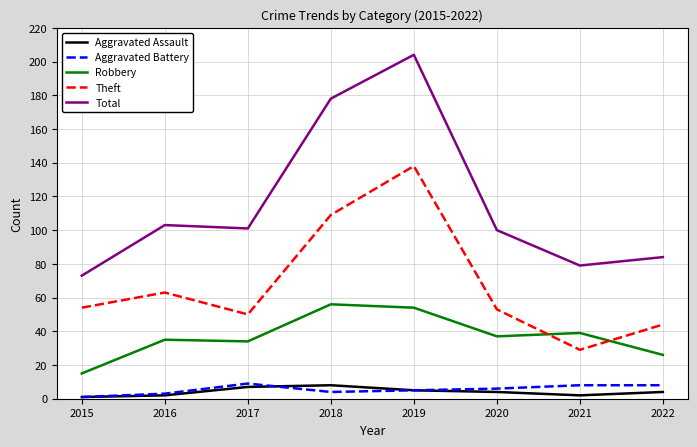

Which series has the largest total across all categories?

Total